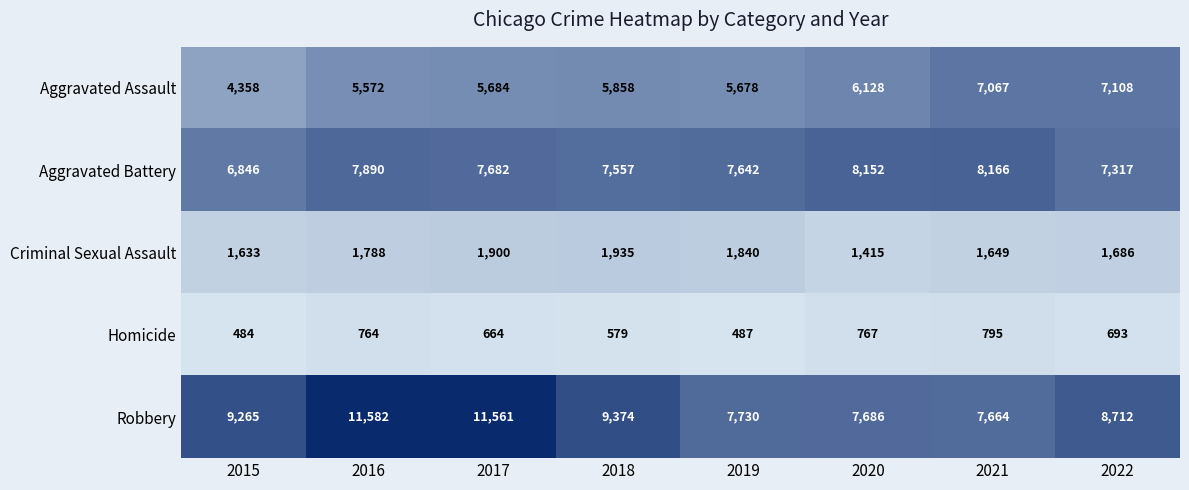

Rank the series by their maximum value, from highest to lowest.

Robbery, Aggravated Battery, Aggravated Assault, Criminal Sexual Assault, Homicide